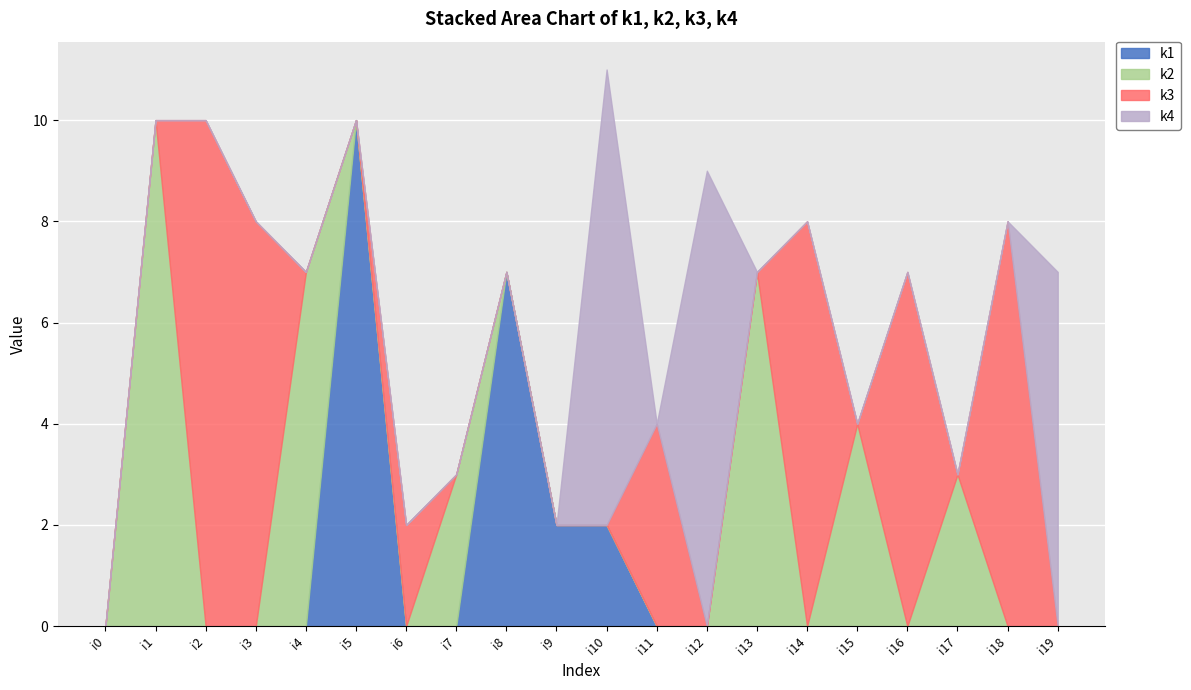

What is the maximum value for k2?

10